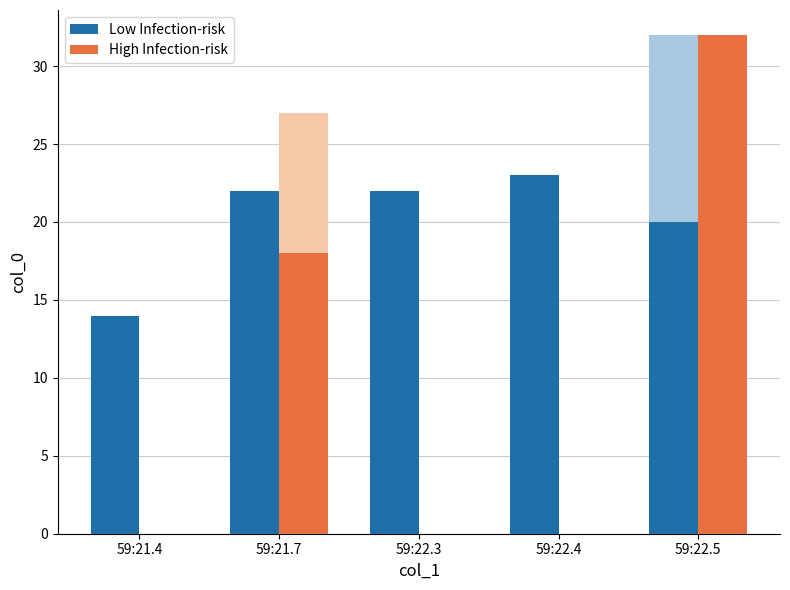

Does the chart contain stacked bars?

No